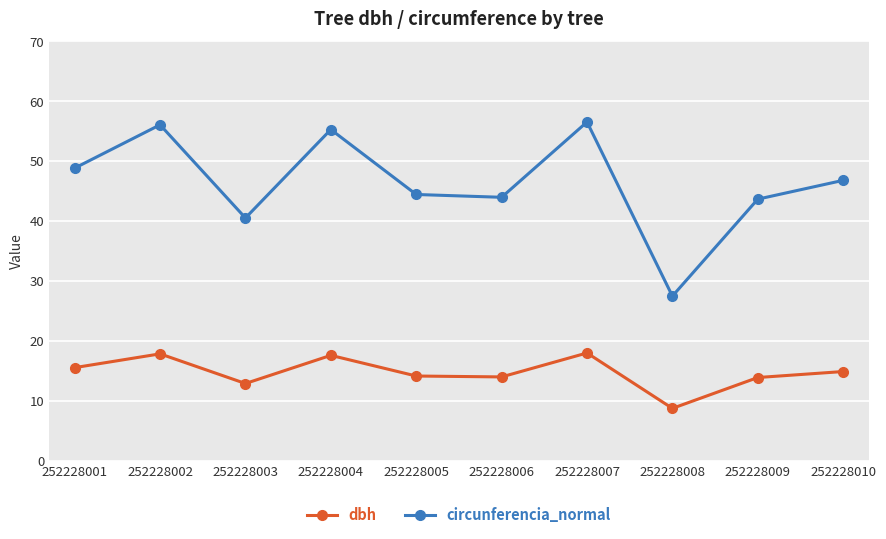

Count the number of categories in the chart.

10